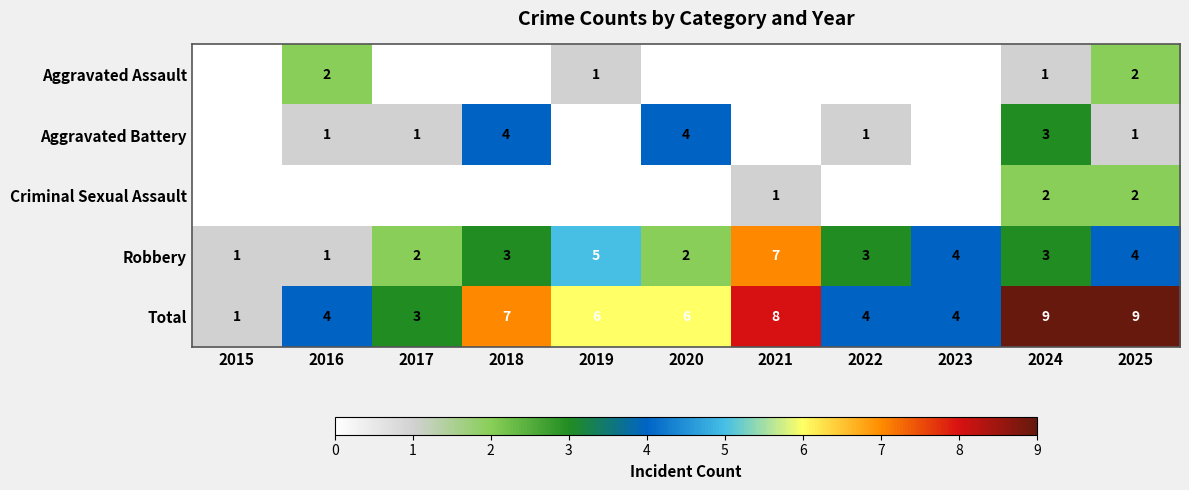

What is the sum of the Total values at 2016 and 2023?

8